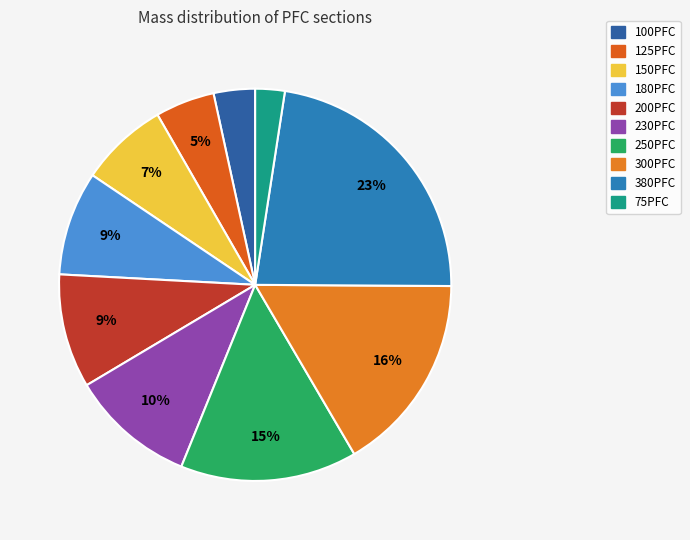

To the nearest percent, what is the combined percentage of 150PFC and 250PFC?

22%